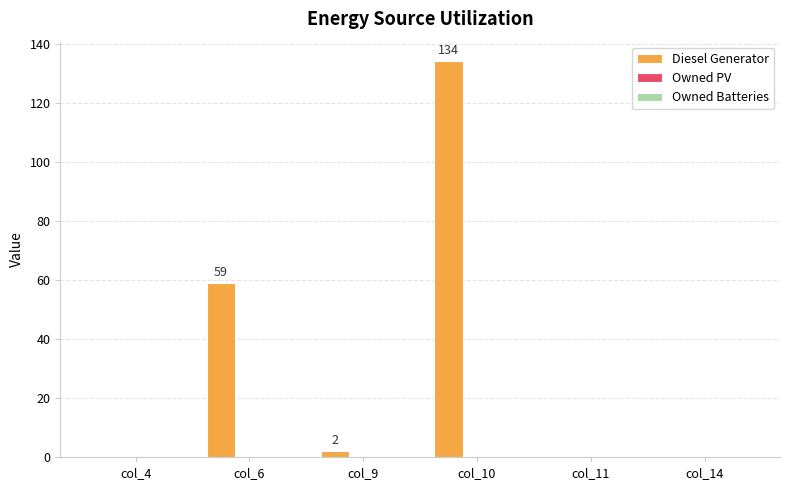

What is the change in value from col_6 to col_11?

-59